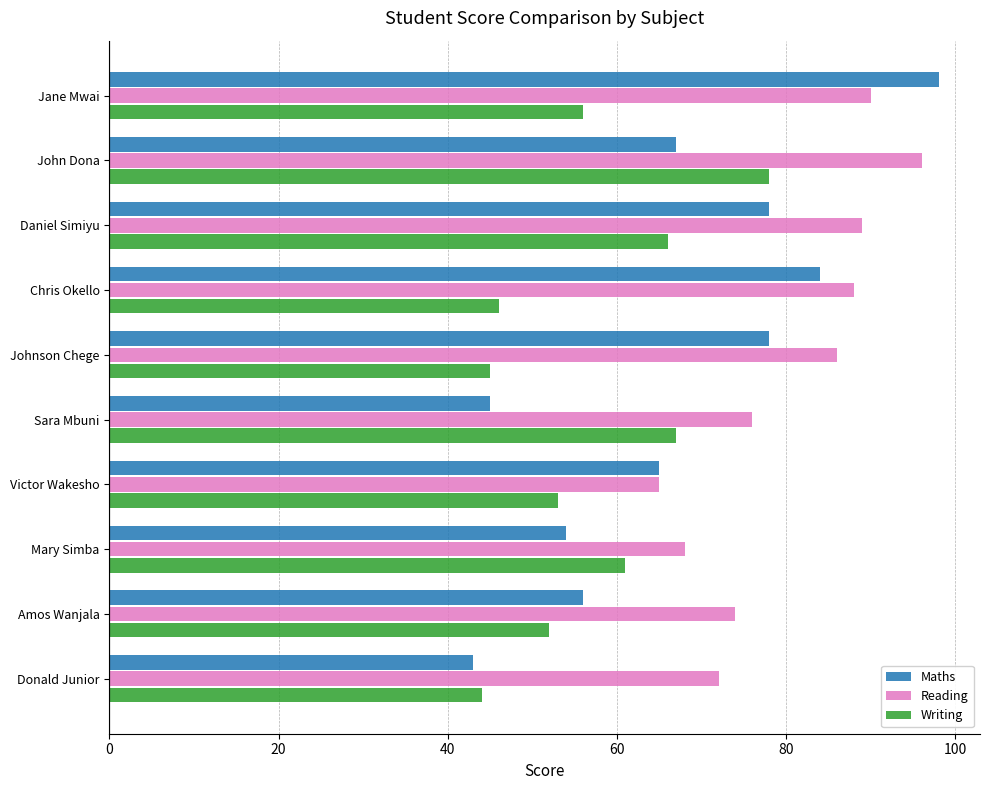

What is the difference between the second highest and minimum values in the Writing series?

23